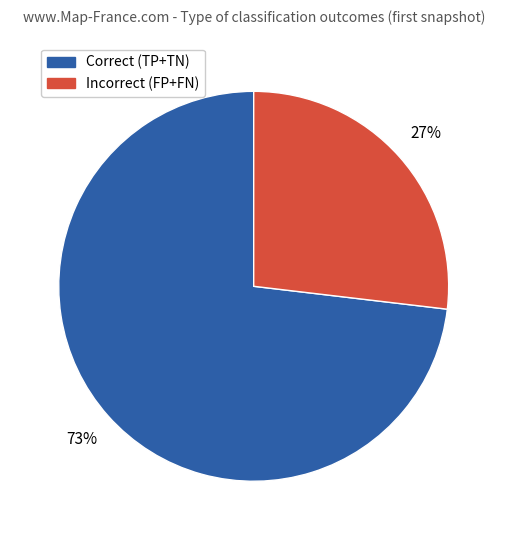

Is there any slice that represents more than half of the pie?

Yes